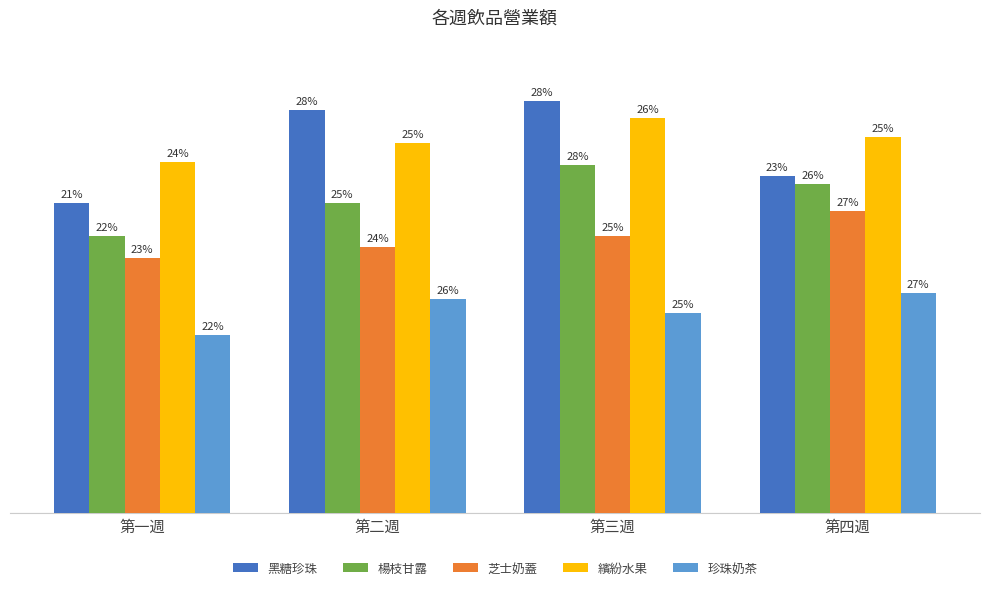

What position from the left is 第三週?

3